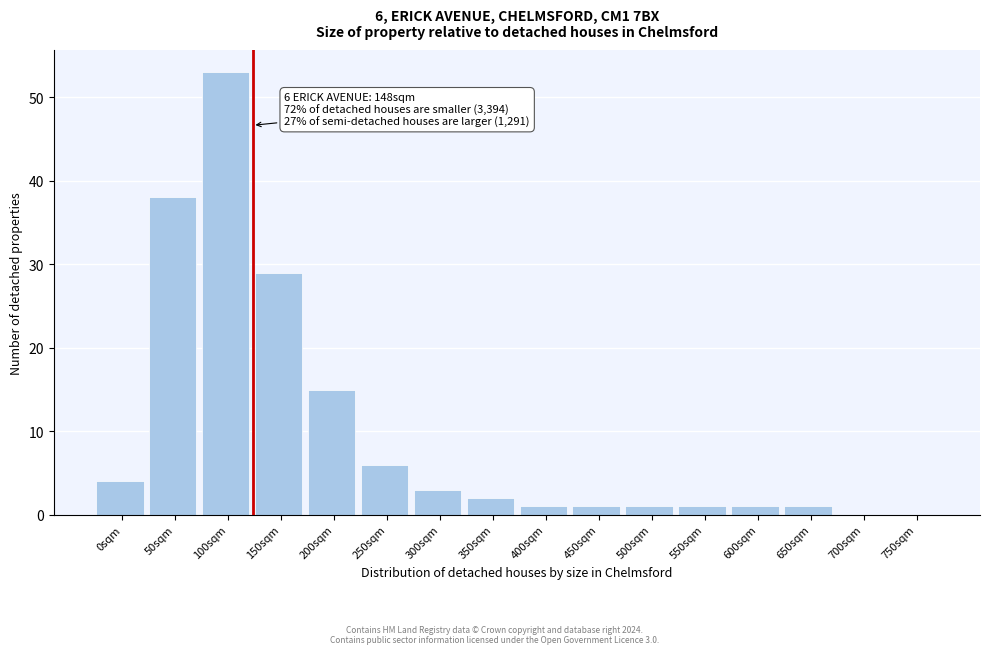

Reading left to right, what are all the values shown in this chart?

0sqm=4	50sqm=38	100sqm=53	150sqm=29	200sqm=15	250sqm=6	300sqm=3	350sqm=2	400sqm=1	450sqm=1	500sqm=1	550sqm=1	600sqm=1	650sqm=1	700sqm=0	750sqm=0